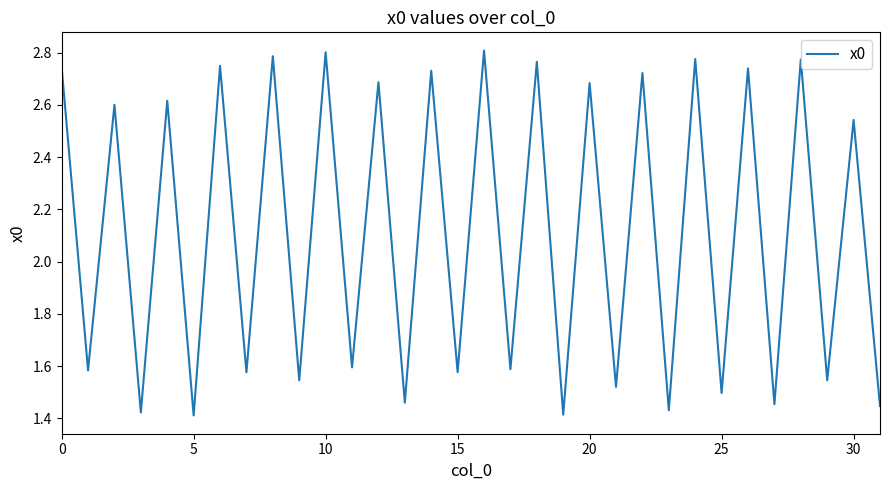

Does the chart display data point markers on the line(s)?

No